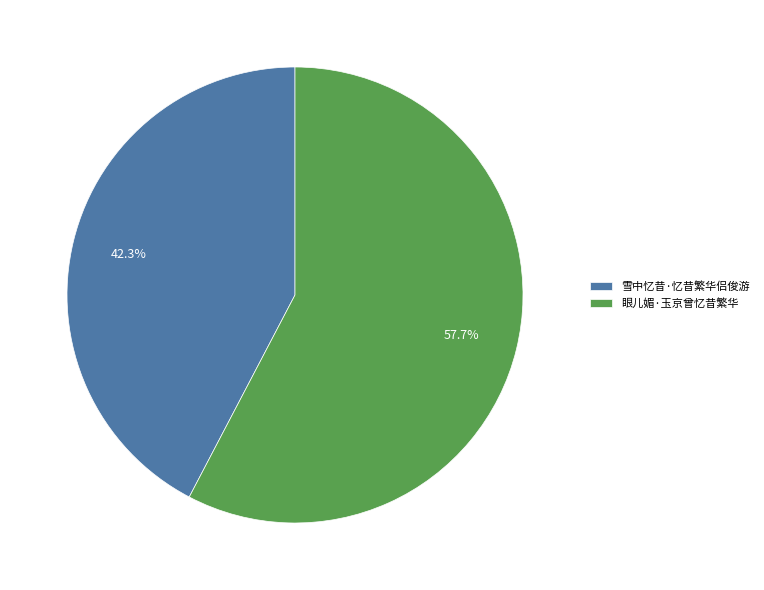

The 眼儿媚·玉京曾忆昔繁华 slice represents 52% of the pie. True or false?

False